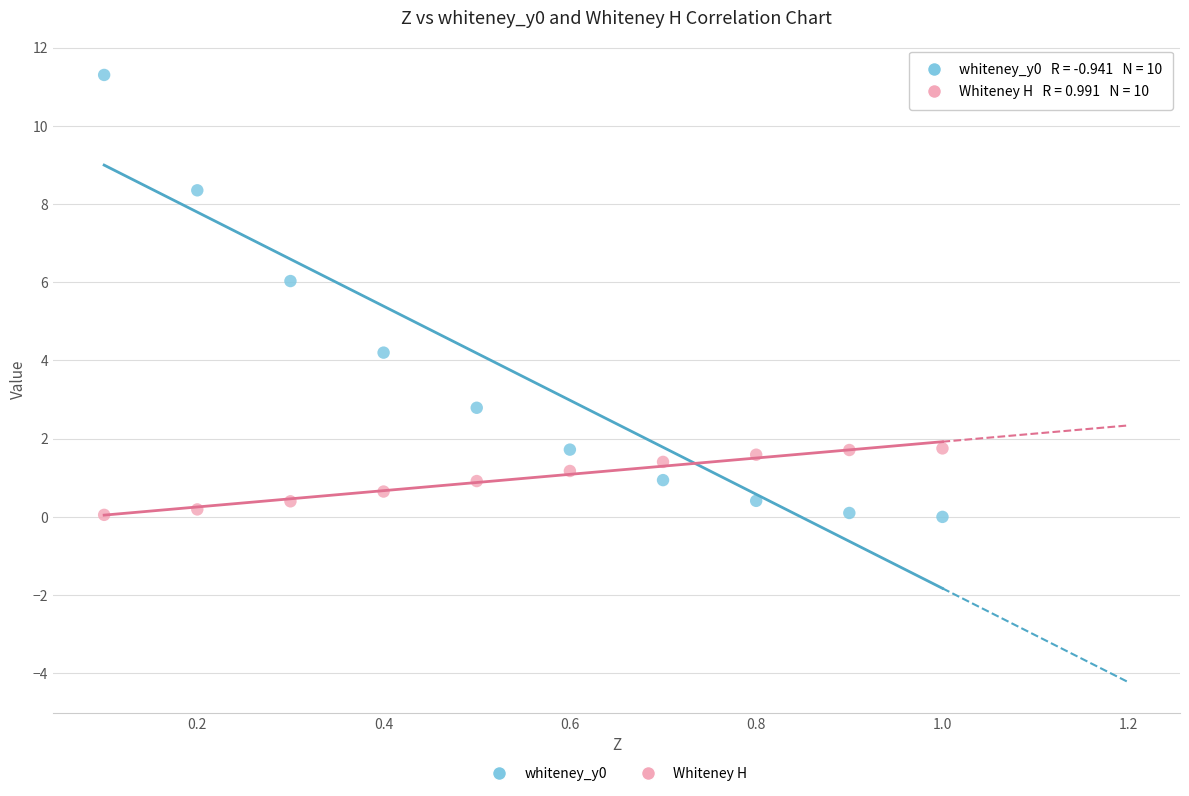

Across all data points, what is the range of X values (max minus min)?

0.9